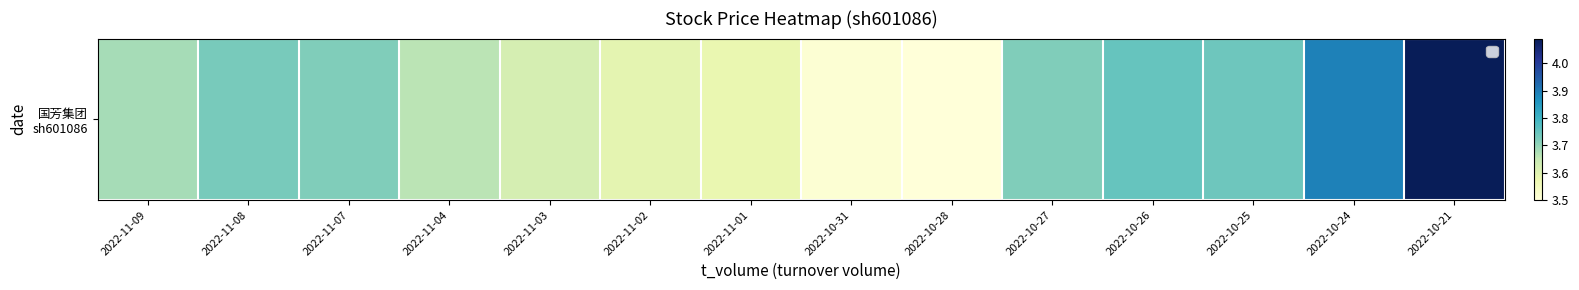

What is the ratio of the value at 2022-10-24 to the value at 2022-11-08?

1.0